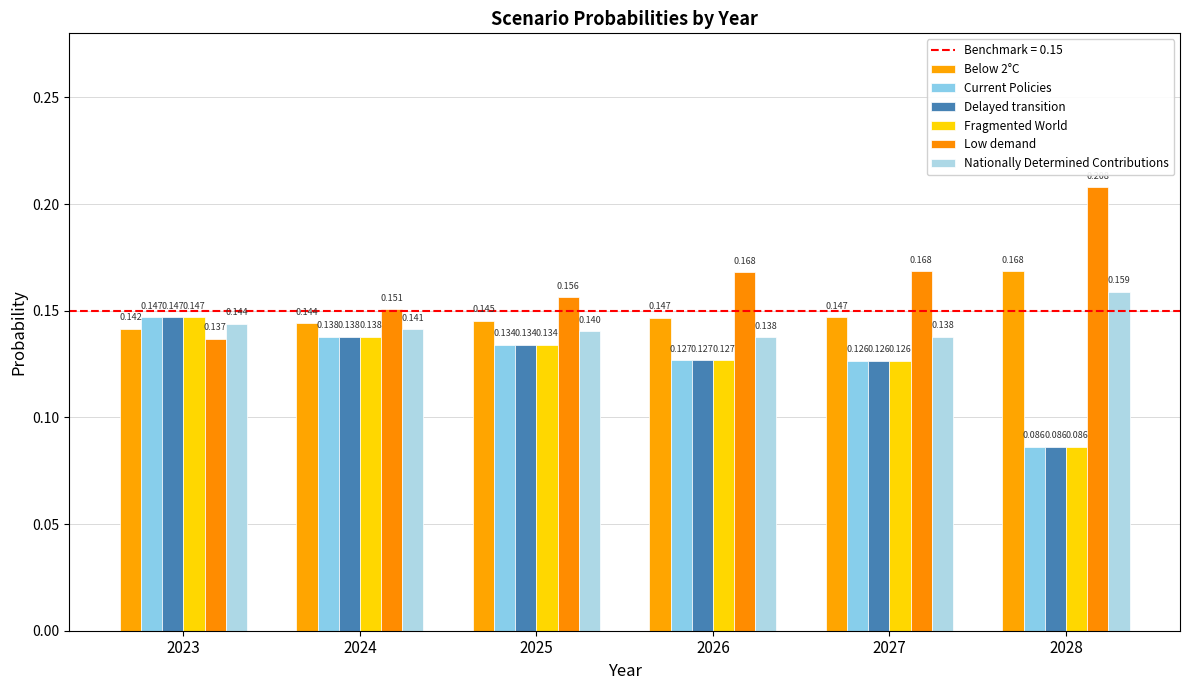

Reading left to right, extract all data points from this chart.

Below 2°C: 2023=0.1	2024=0.1	2025=0.1	2026=0.1	2027=0.1	2028=0.2
Current Policies: 2023=0.1	2024=0.1	2025=0.1	2026=0.1	2027=0.1	2028=0.1
Delayed transition: 2023=0.1	2024=0.1	2025=0.1	2026=0.1	2027=0.1	2028=0.1
Fragmented World: 2023=0.1	2024=0.1	2025=0.1	2026=0.1	2027=0.1	2028=0.1
Low demand: 2023=0.1	2024=0.2	2025=0.2	2026=0.2	2027=0.2	2028=0.2
Nationally Determined Contributions: 2023=0.1	2024=0.1	2025=0.1	2026=0.1	2027=0.1	2028=0.2